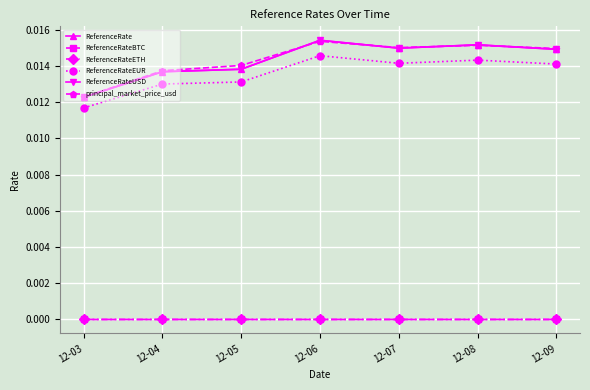

Is this an area chart (filled region under the line)?

No